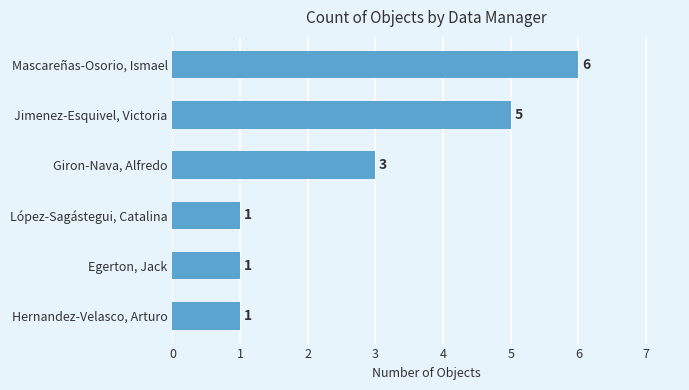

Reading bottom to top, transcribe all the data shown in this chart.

Hernandez-Velasco, Arturo=1	Egerton, Jack=1	López-Sagástegui, Catalina=1	Giron-Nava, Alfredo=3	Jimenez-Esquivel, Victoria=5	Mascareñas-Osorio, Ismael=6